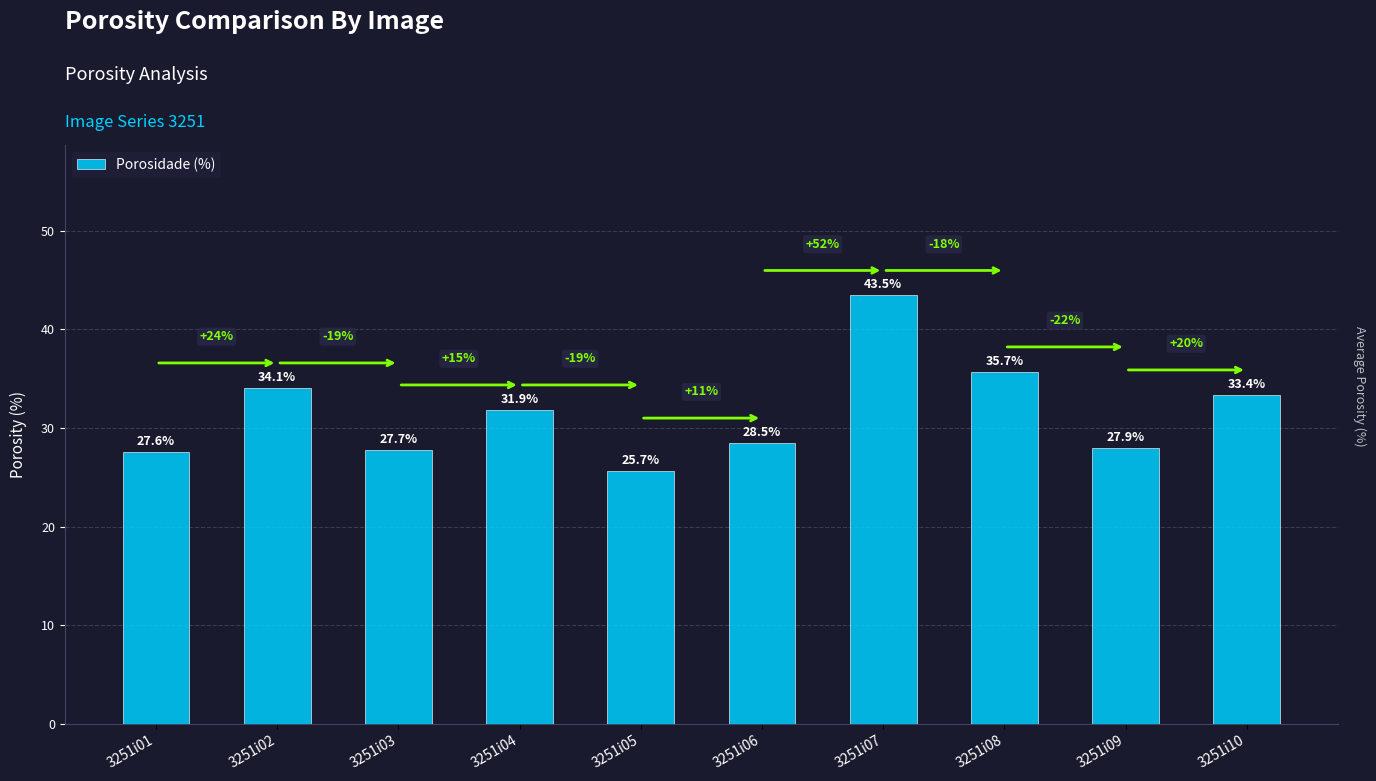

What is the difference between the values at 3251i02 and 3251i05?

8.4